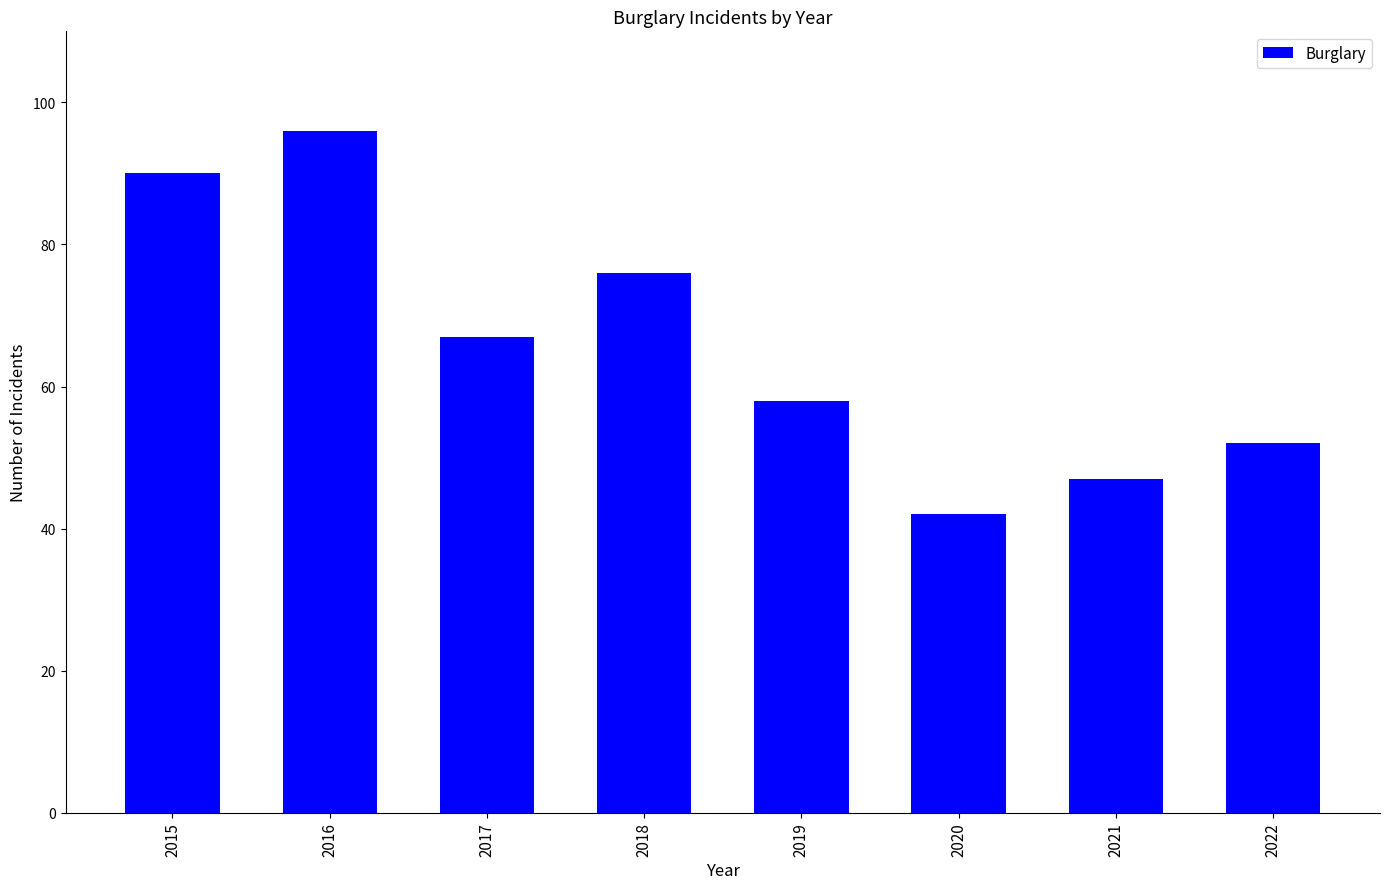

How many distinct data groups are displayed?

1